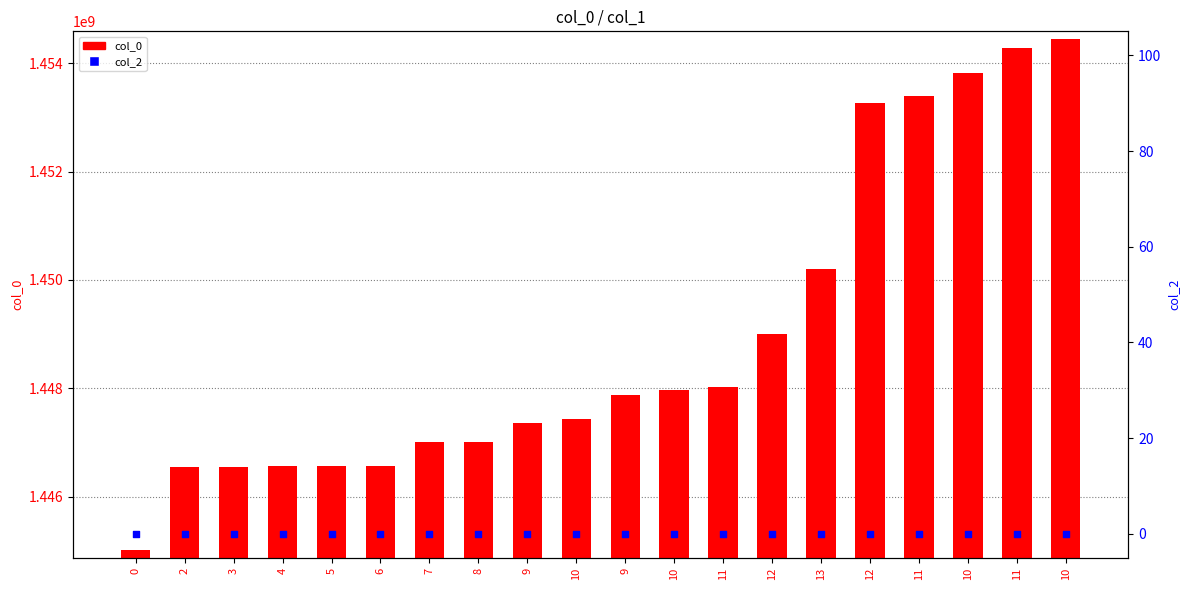

What is the total value across all series at 7?

1447005948